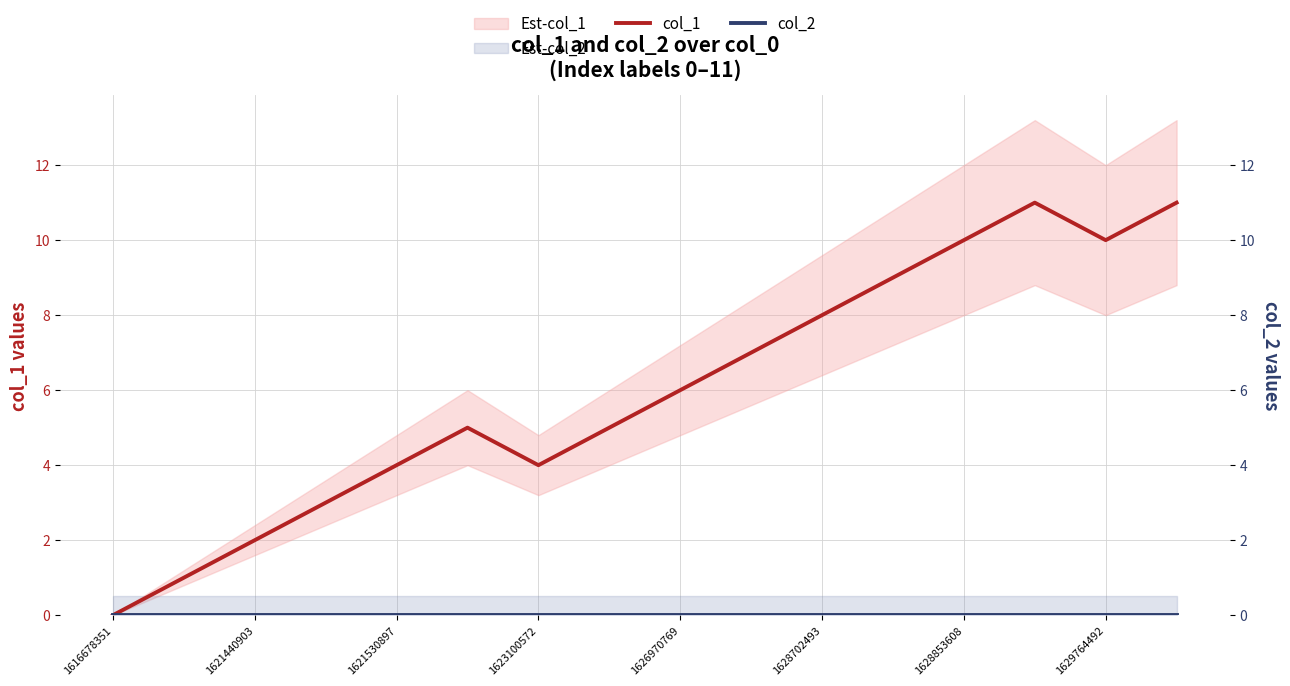

What is the greatest value displayed?

11